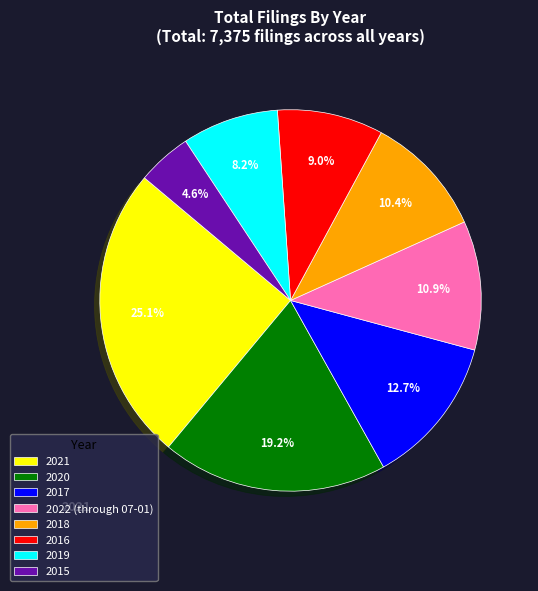

Which category has the smallest portion of the pie?

2015